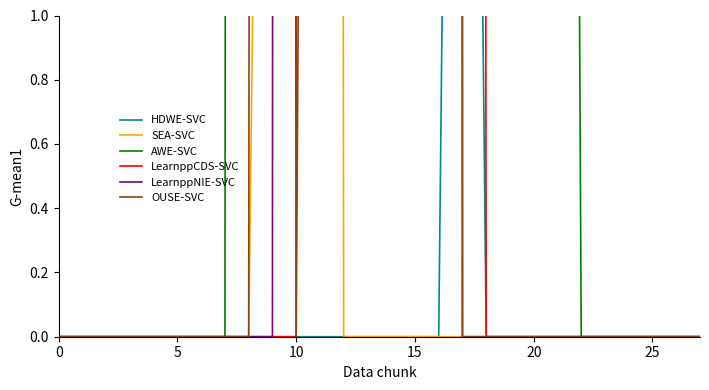

Where is the first local maximum for HDWE-SVC?

17